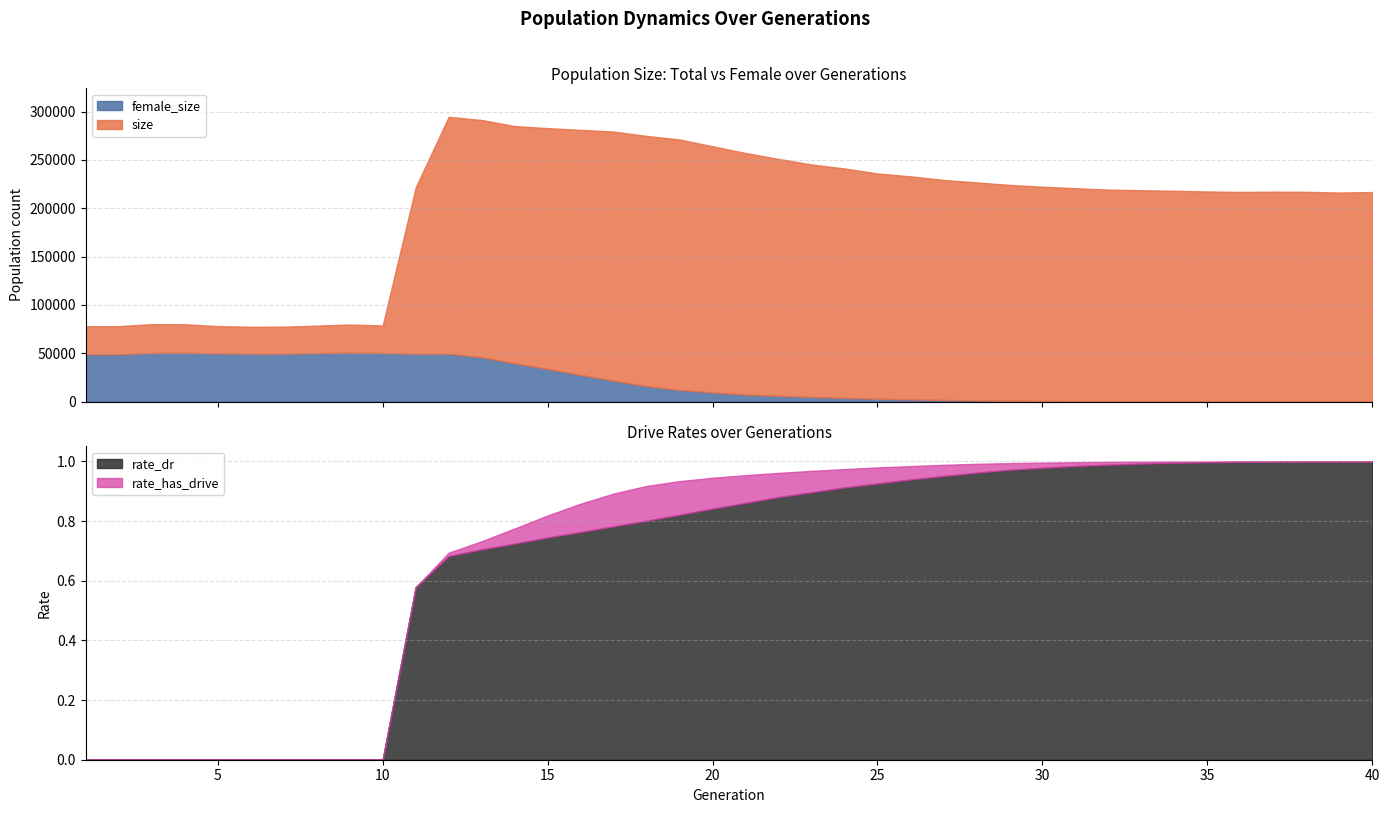

Rank the series at 14 from lowest to highest value.

rate_dr, rate_has_drive, female_size, size